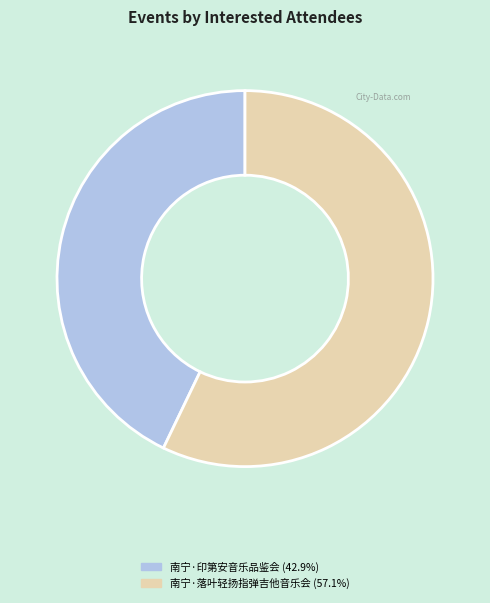

Is there any slice that represents more than half of the pie?

Yes